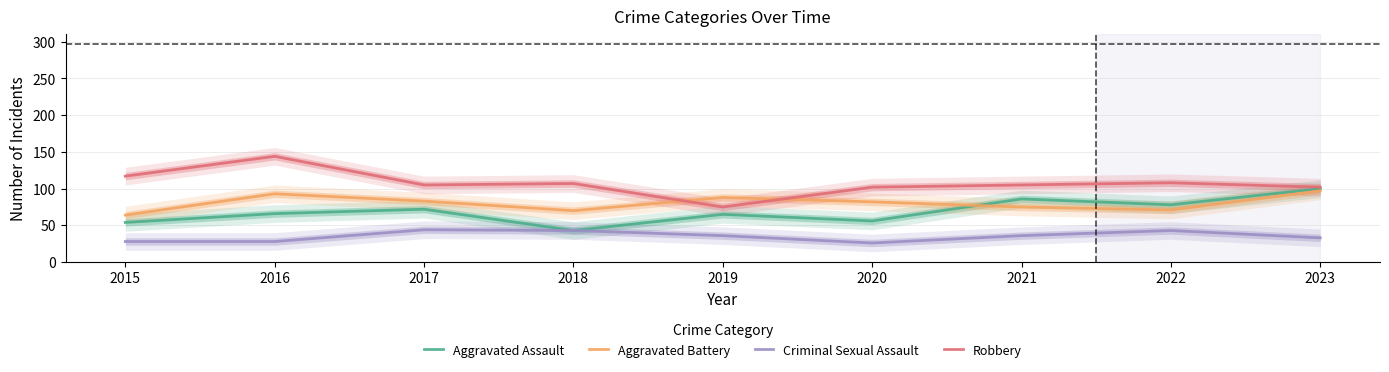

True or false: Aggravated Battery has more than 2 points higher than both neighbors.

False